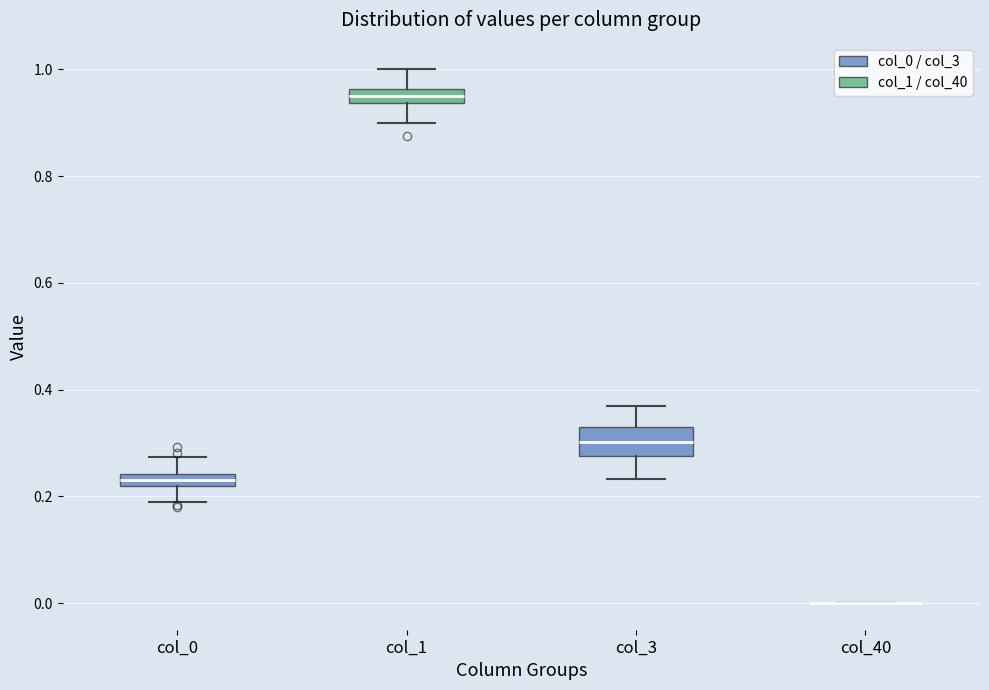

Comparing the boxes themselves (not the whiskers), which one is the tallest?

col_3